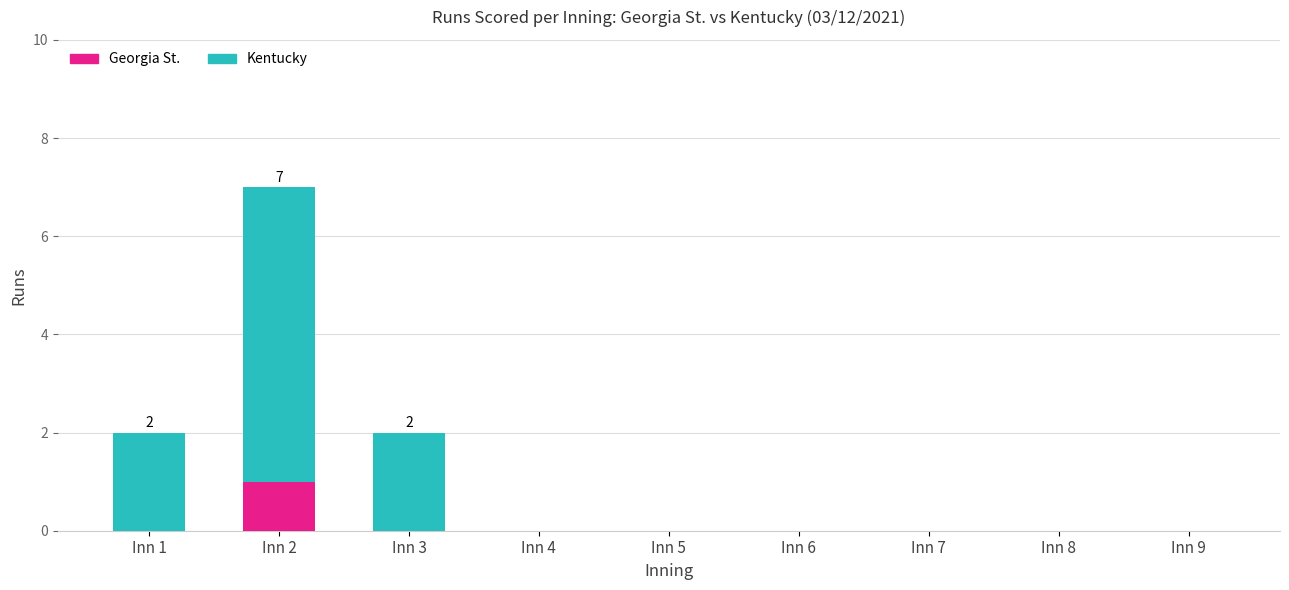

The value of Georgia St. at Inn 1 is 0. True or false?

True